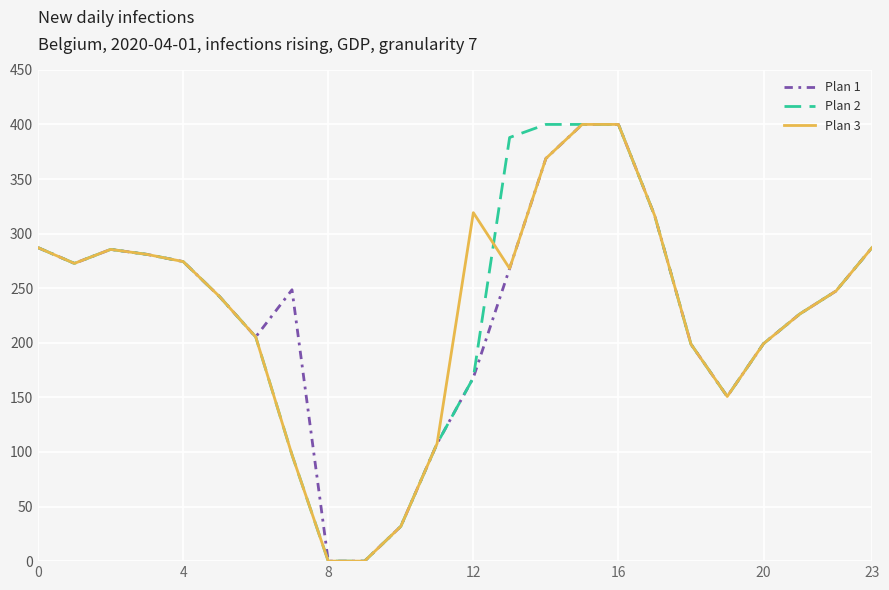

What is the maximum value for Plan 1?

400.0